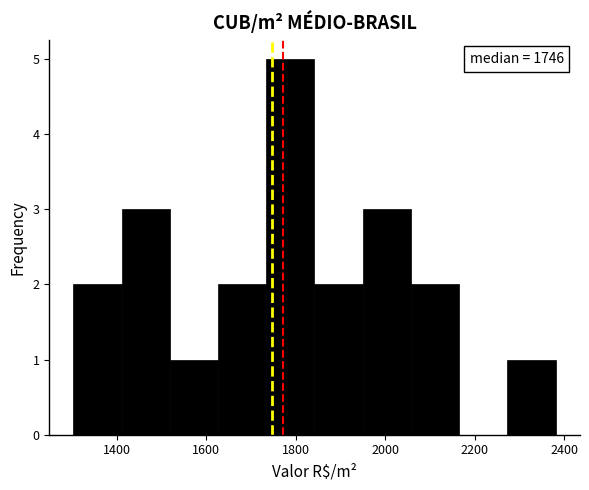

Over which range of the x-axis is the bar tallest?

1740 to 1840